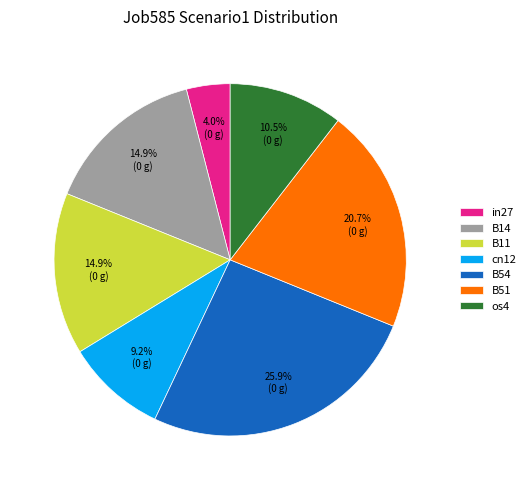

Which has a higher value, B14 or B54?

B54